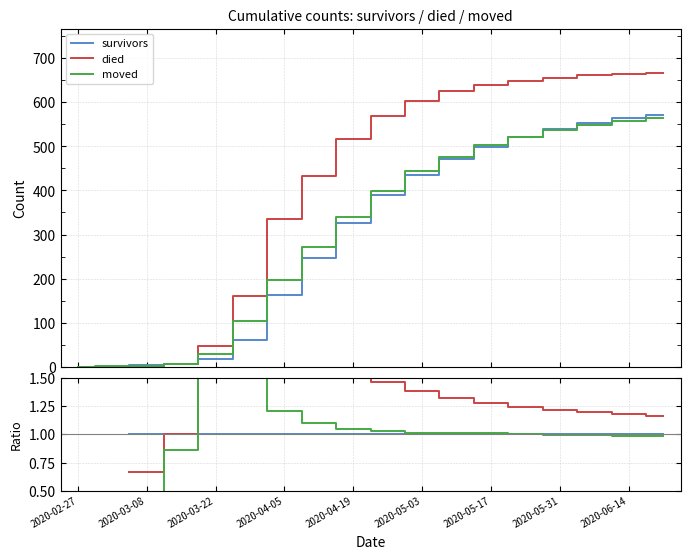

How many lines are shown in the chart?

3